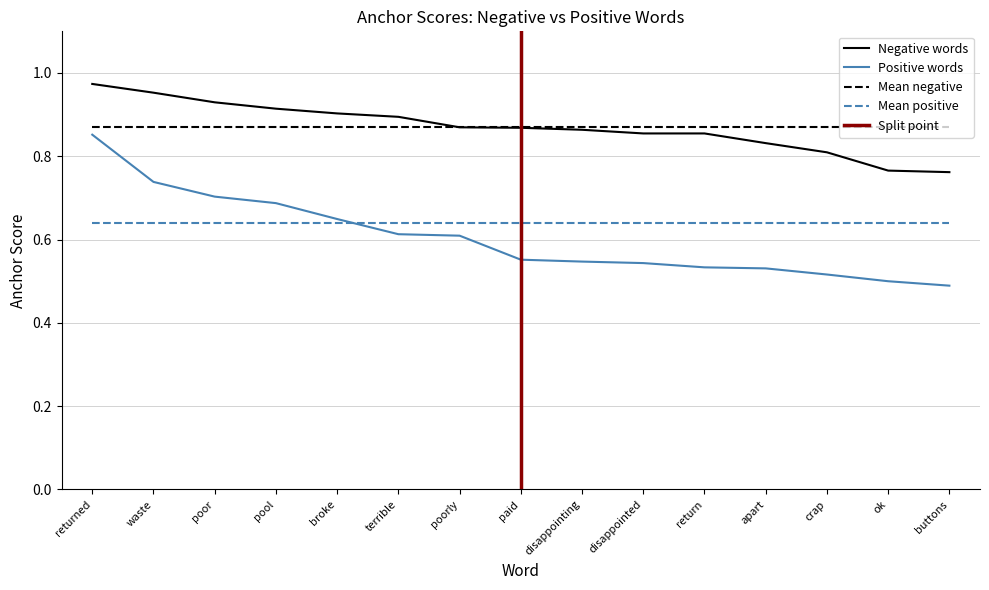

Which category has the highest value in the Positive anchor score series?

returned